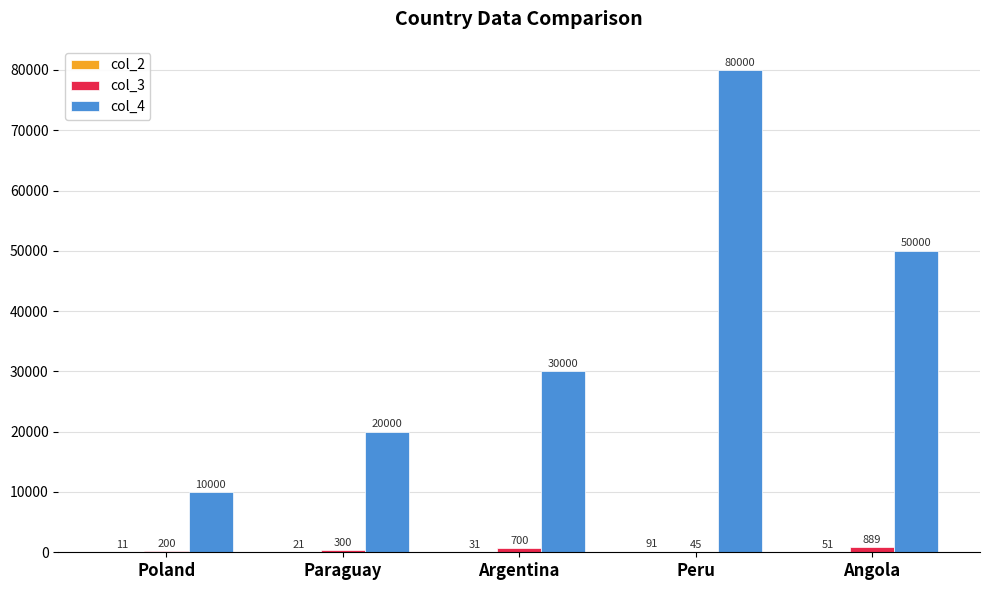

Is it true that col_4 equals 53598 at Argentina?

False